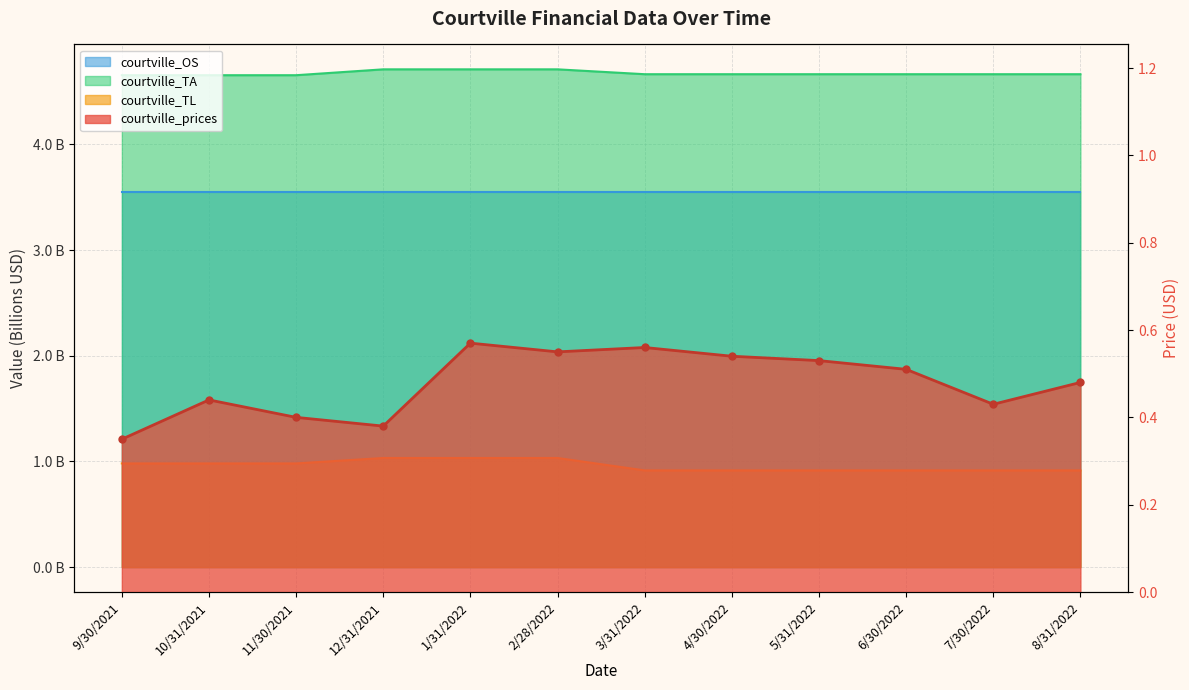

Which has a higher value, 8/31/2022 or 7/30/2022?

8/31/2022